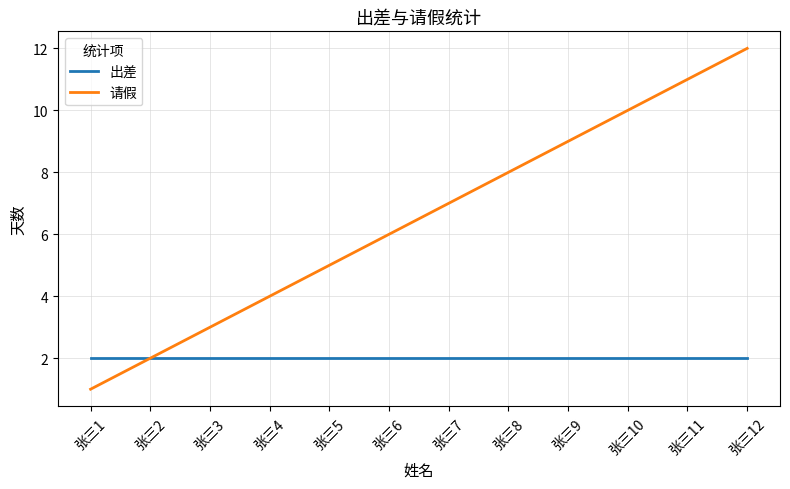

Rank the categories by 请假 value from lowest to highest.

张三1, 张三2, 张三3, 张三4, 张三5, 张三6, 张三7, 张三8, 张三9, 张三10, 张三11, 张三12